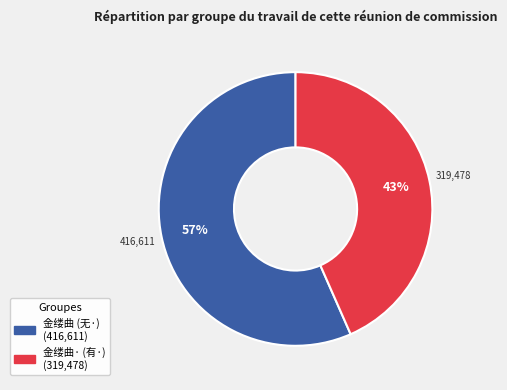

Count the number of slices in the pie.

2